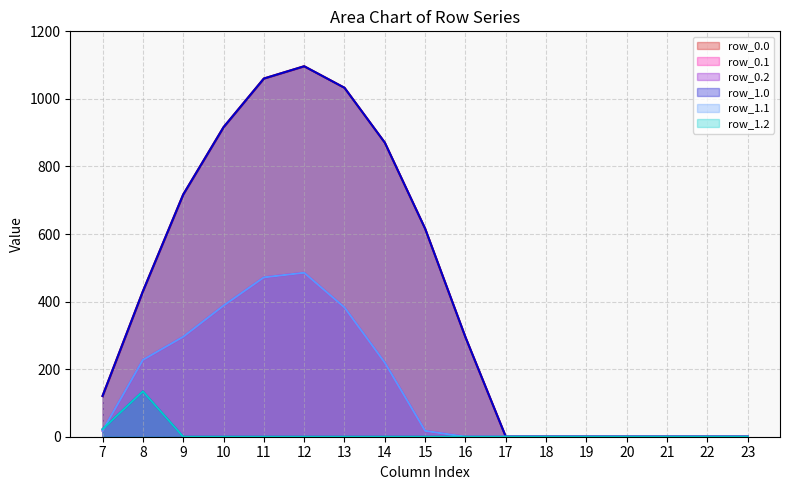

How many distinct data groups are displayed?

6